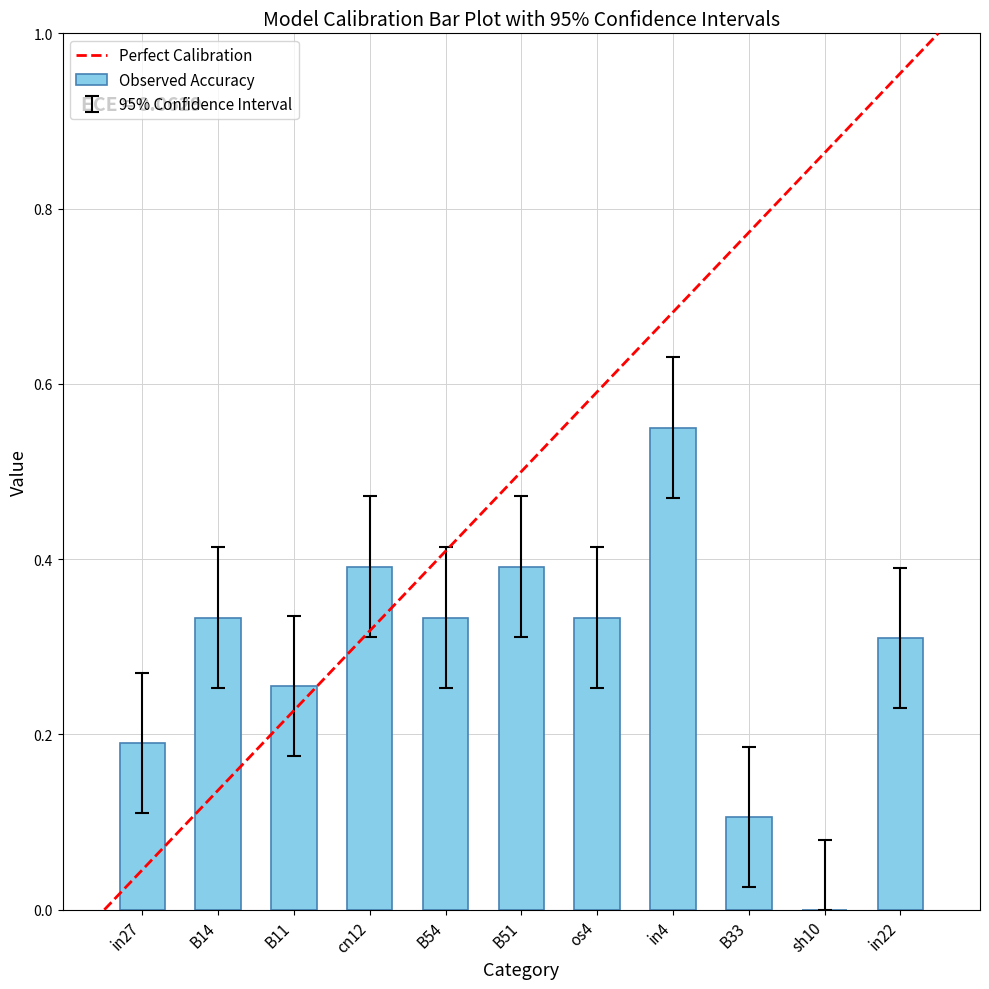

Which label corresponds to the largest value in the chart?

in4